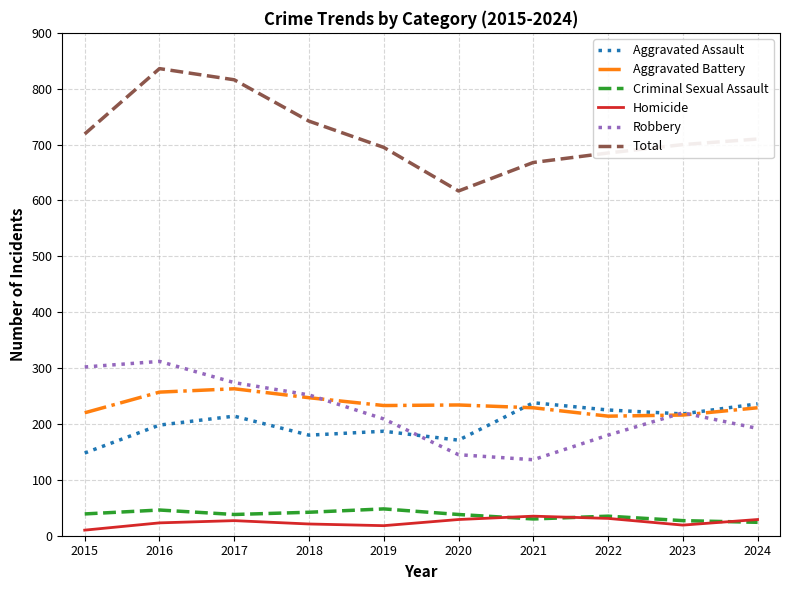

What is the difference between the second highest and second lowest values in the Total series?

148